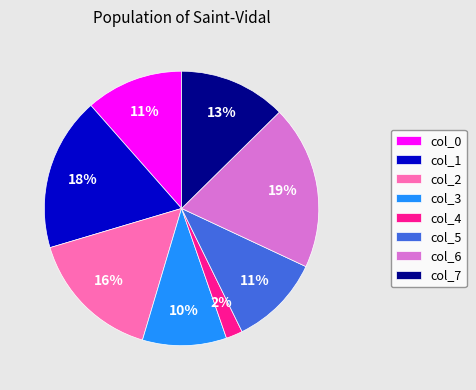

Does any single category account for the majority?

No